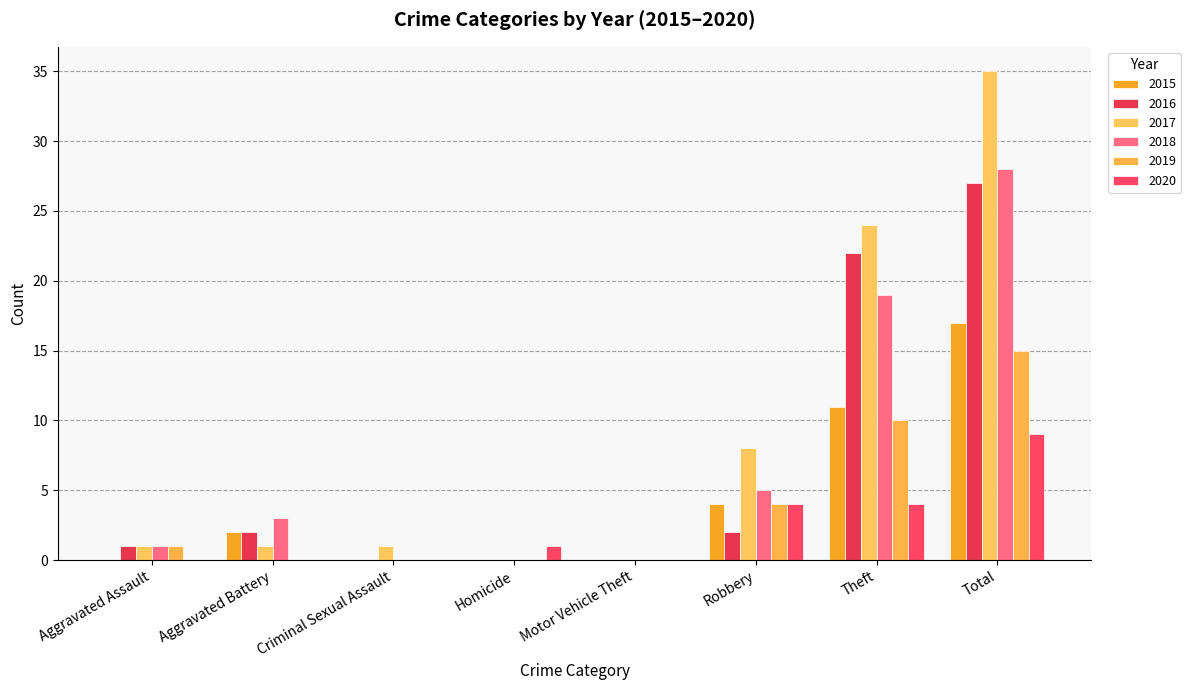

At which label does 2015 reach its minimum?

Aggravated Assault